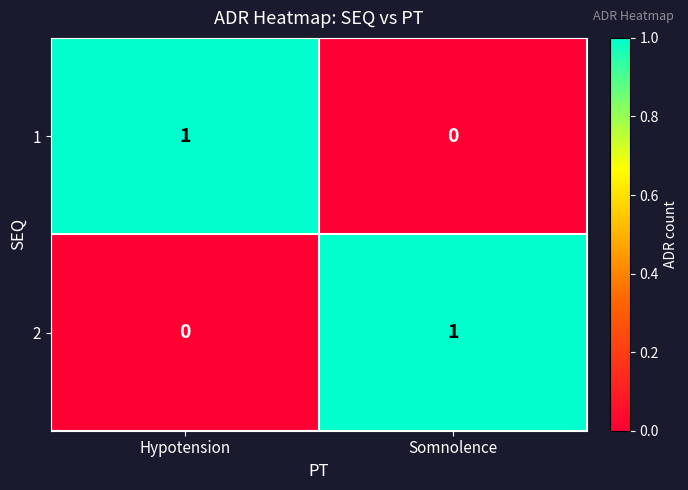

Rank the series at Hypotension from highest to lowest value.

1, 2